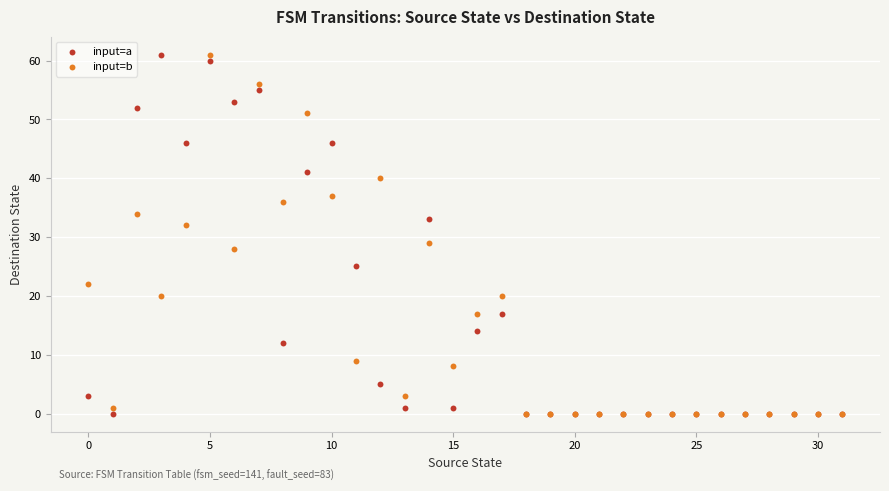

What are all the series names shown in the legend?

input=a, input=b